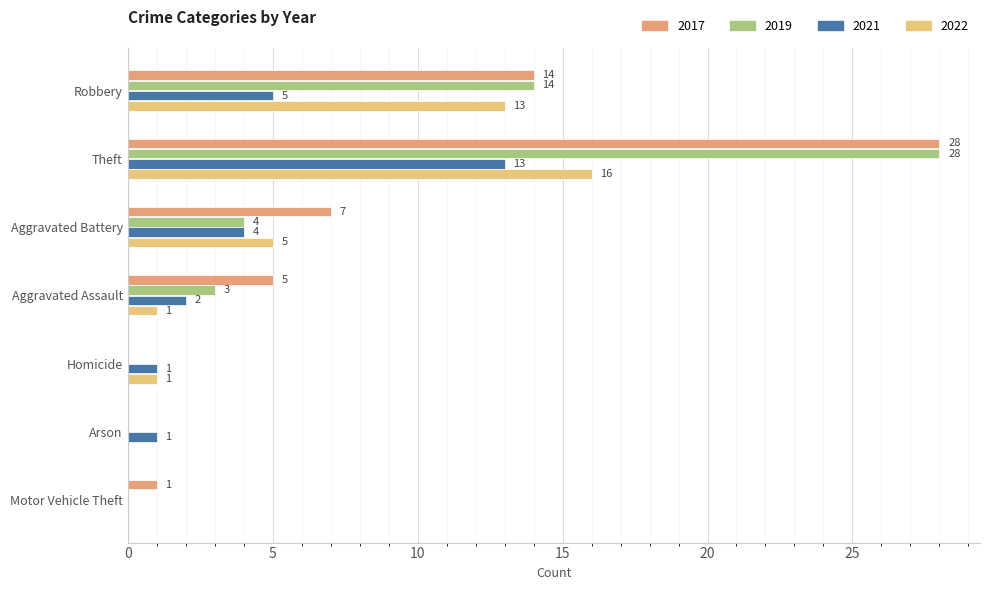

Is the value of 2022 at Aggravated Battery greater than the value of 2017 at Motor Vehicle Theft?

Yes